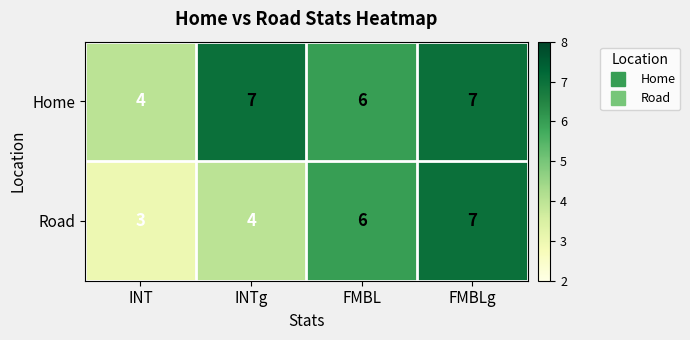

The Road series shows 4 at INTg. True or false?

True